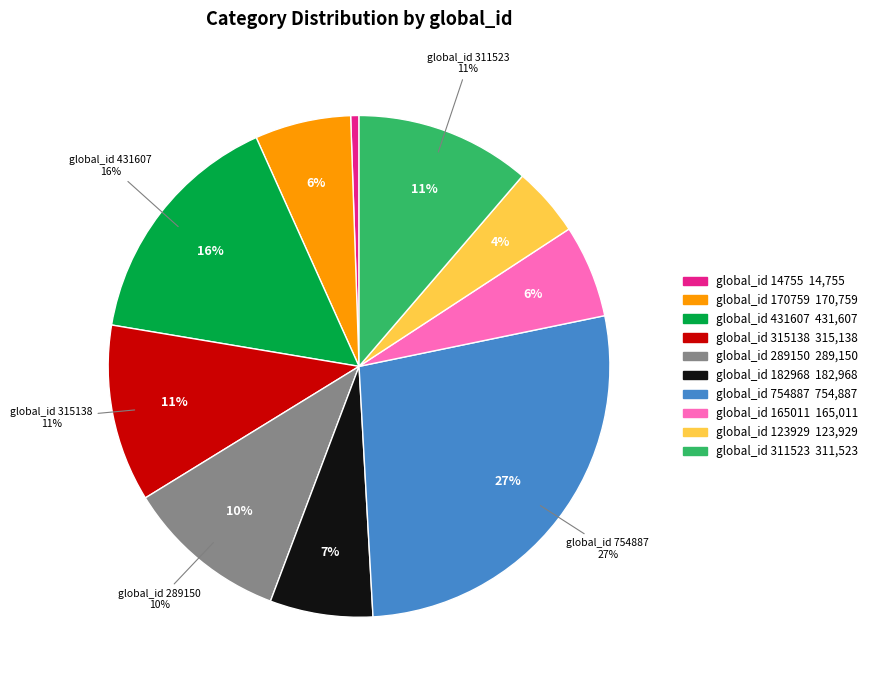

How many segments does this pie chart have?

10